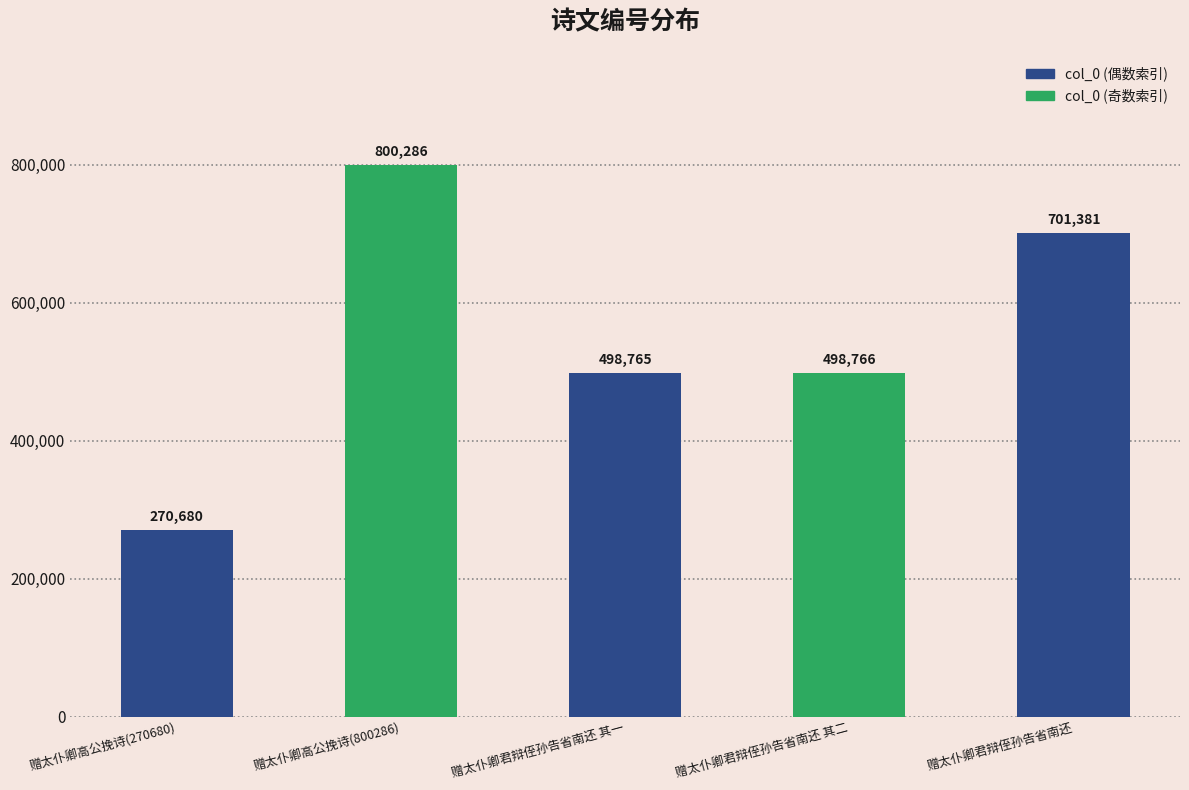

What is the minimum value shown in the chart?

270680